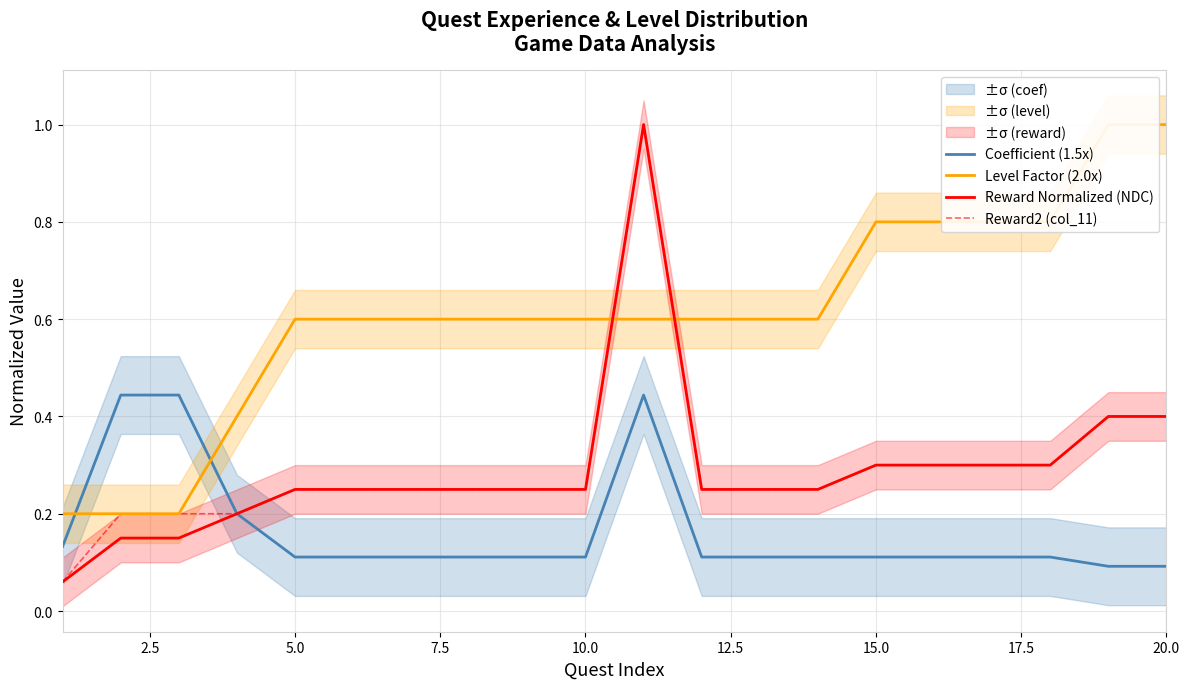

List the series in order of their peak value, highest first.

Level Factor (2.0x), Reward Normalized (NDC), Reward2 (col_11), Coefficient (1.5x)